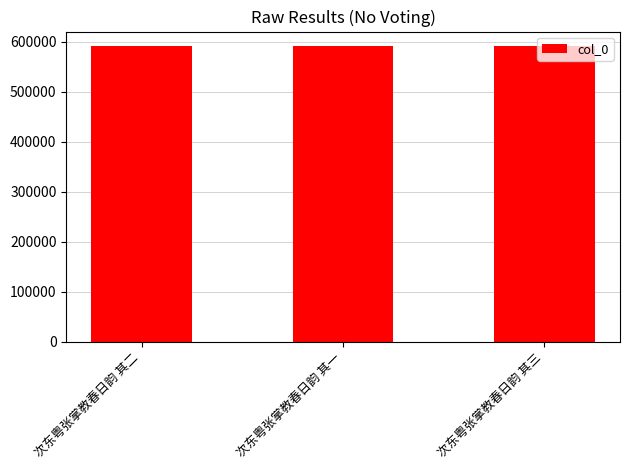

How many values are below 590564?

1